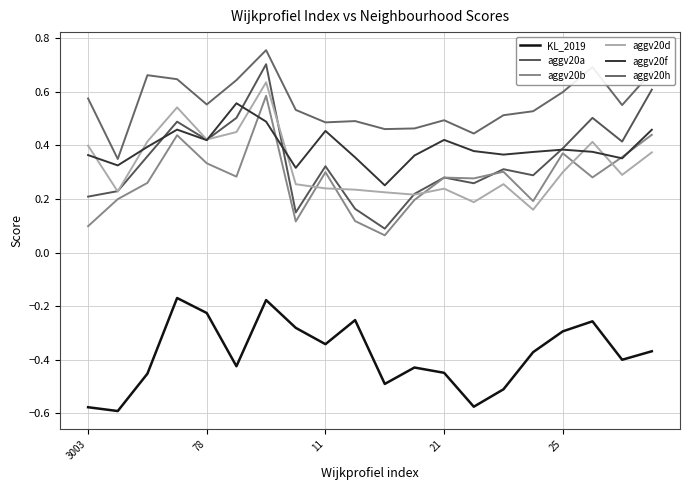

Does the chart have visible grid lines?

Yes